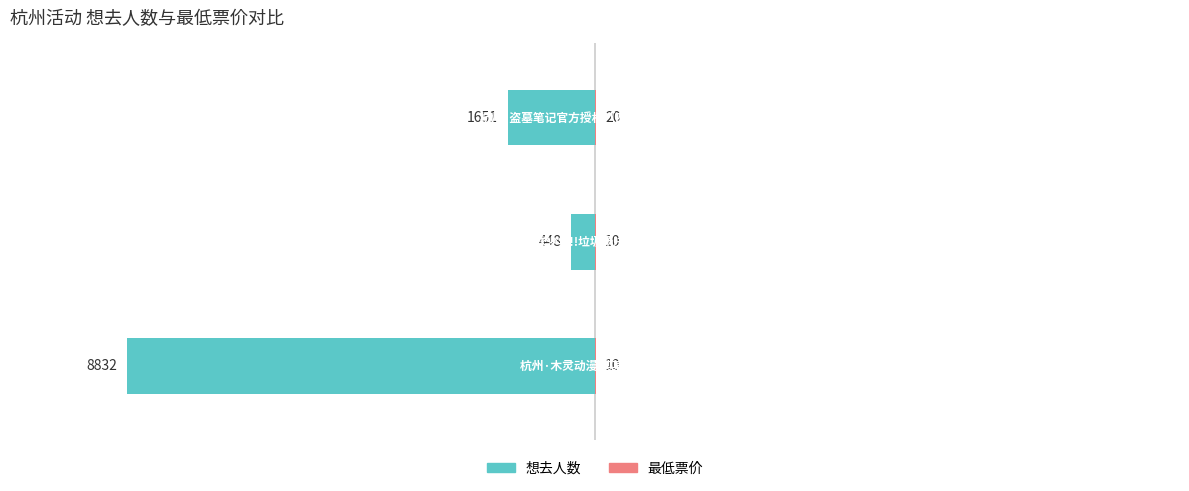

Which series changed the most between 0 and 2?

想去人数